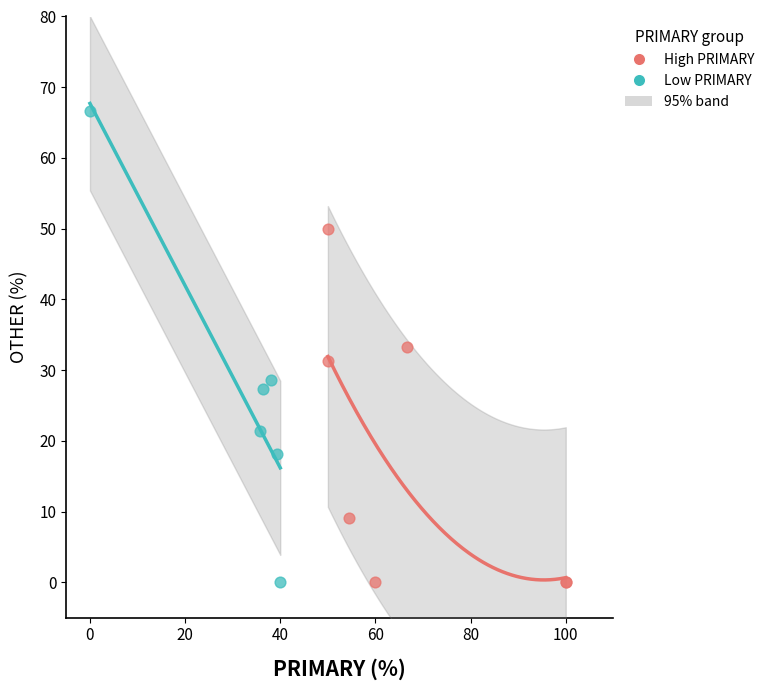

Which series has the widest spread of Y values?

Low PRIMARY